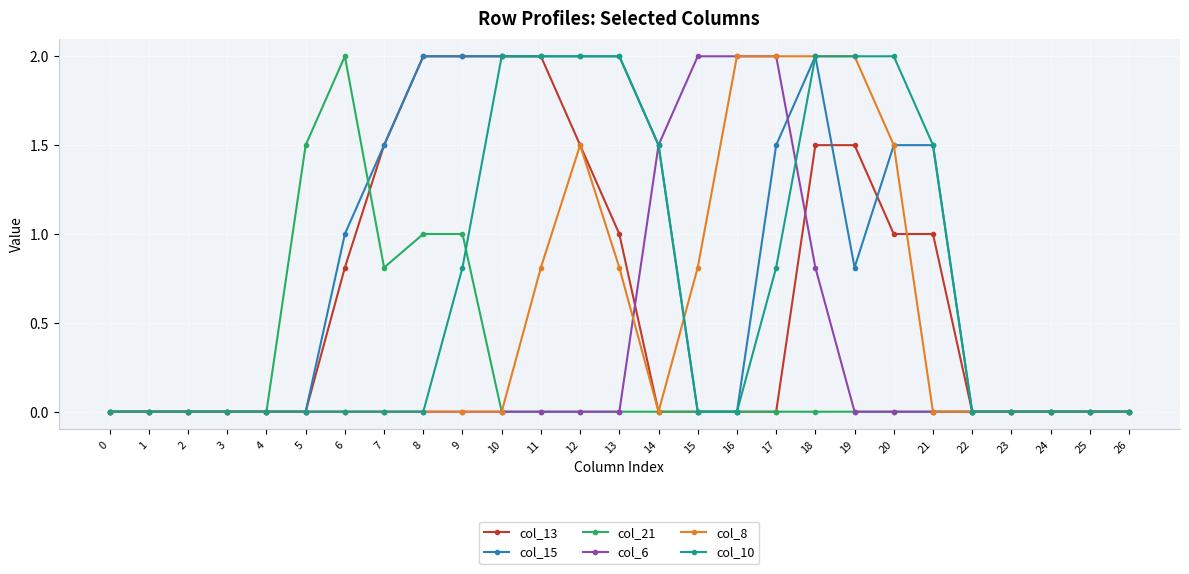

What is the total value across all series at 14?

4.5